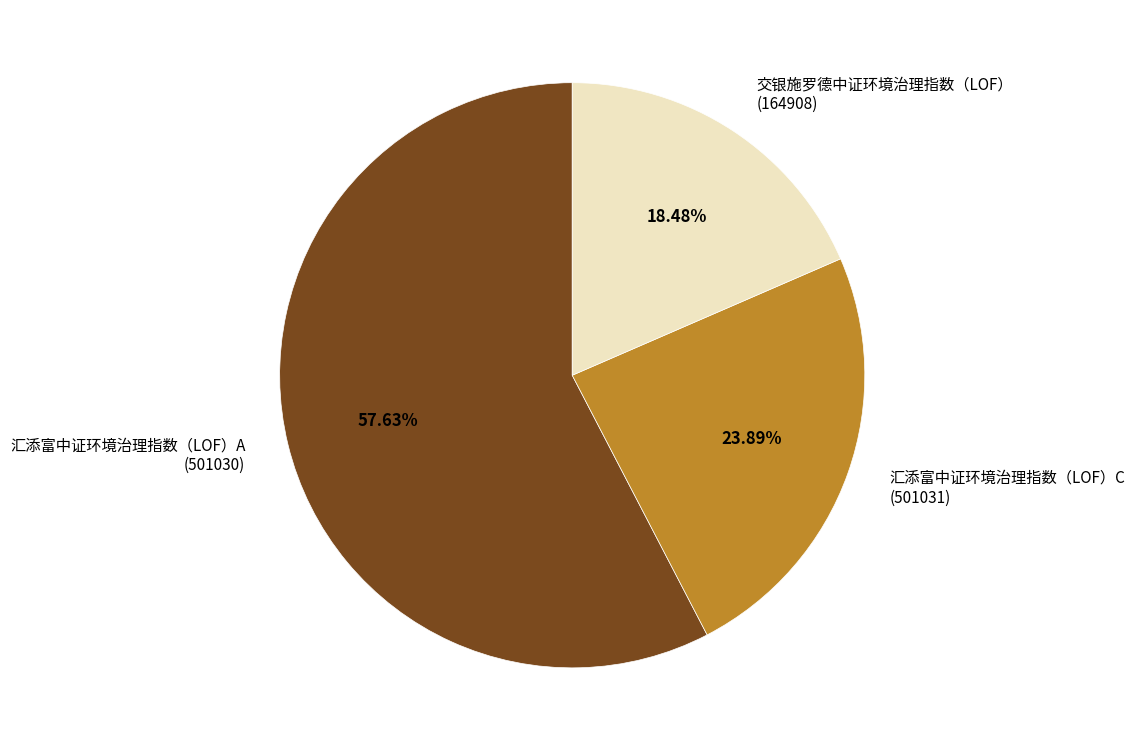

Which category has the smallest portion of the pie?

交银施罗德中证环境治理指数（LOF） (164908)